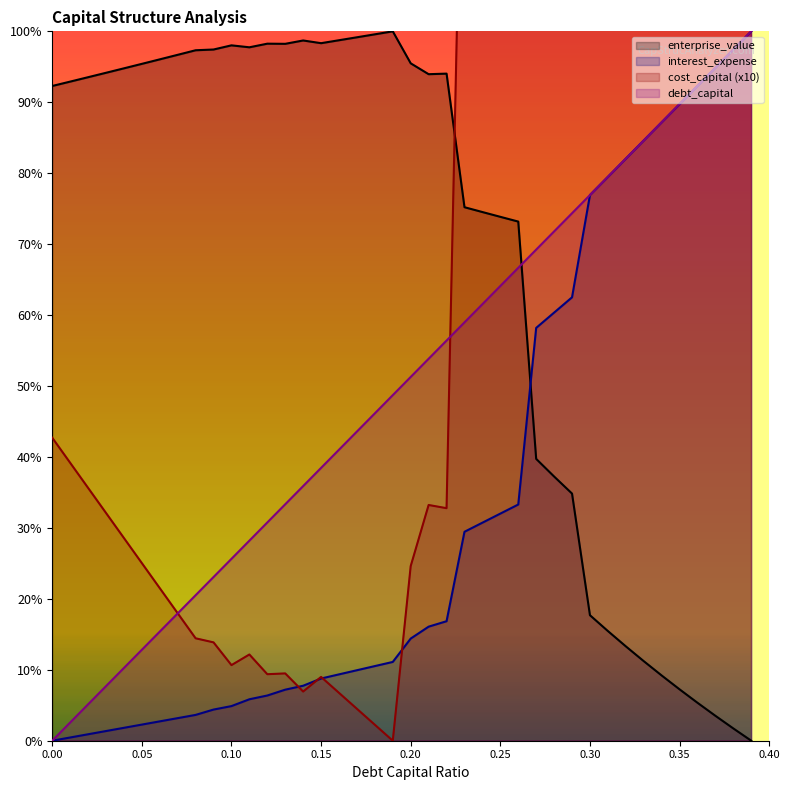

True or false: enterprise_value and cost_capital intersect in this chart.

True